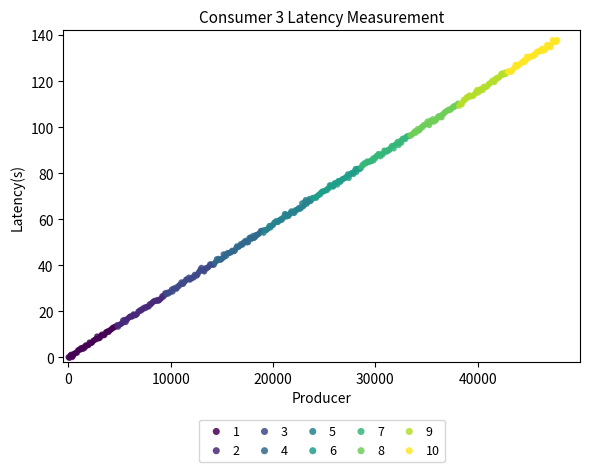

Which series reaches the maximum Y coordinate?

10